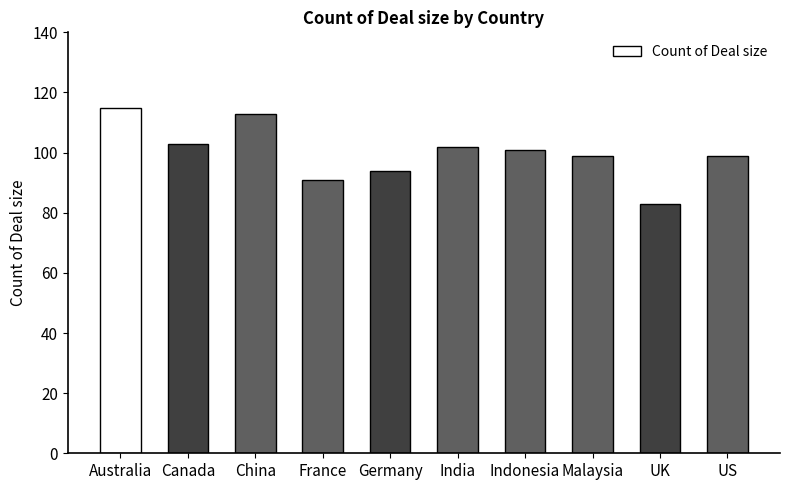

What is the sum of all values?

1000